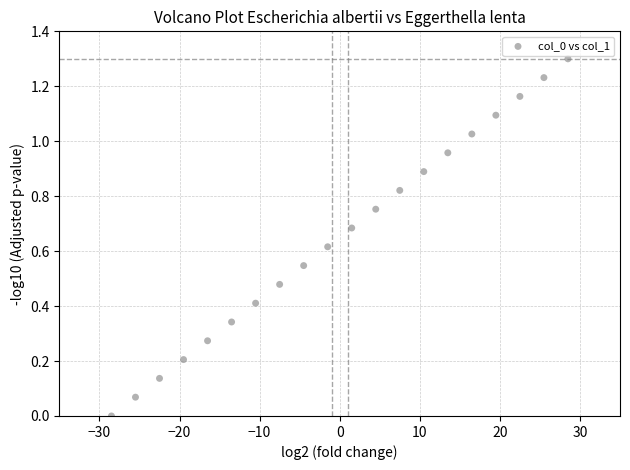

What is the range of X values (max minus min)?

57.0